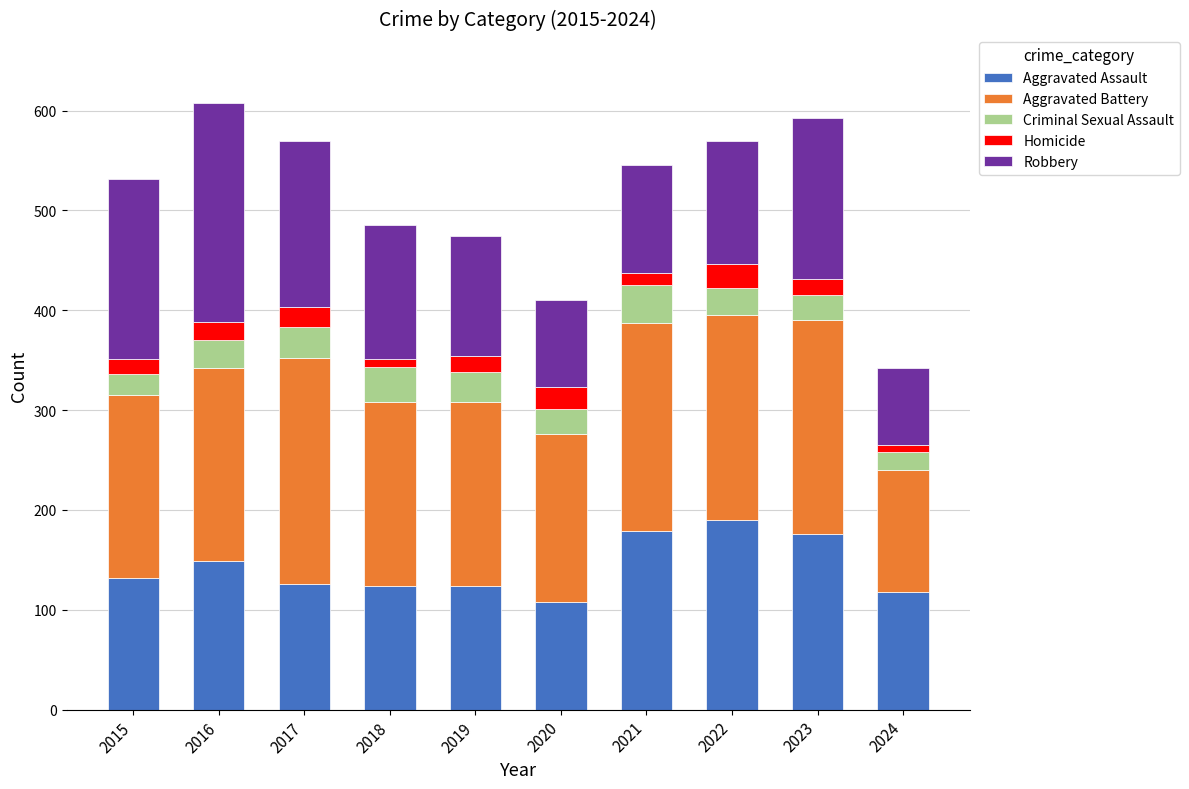

What is the highest value of the Aggravated Assault series?

190